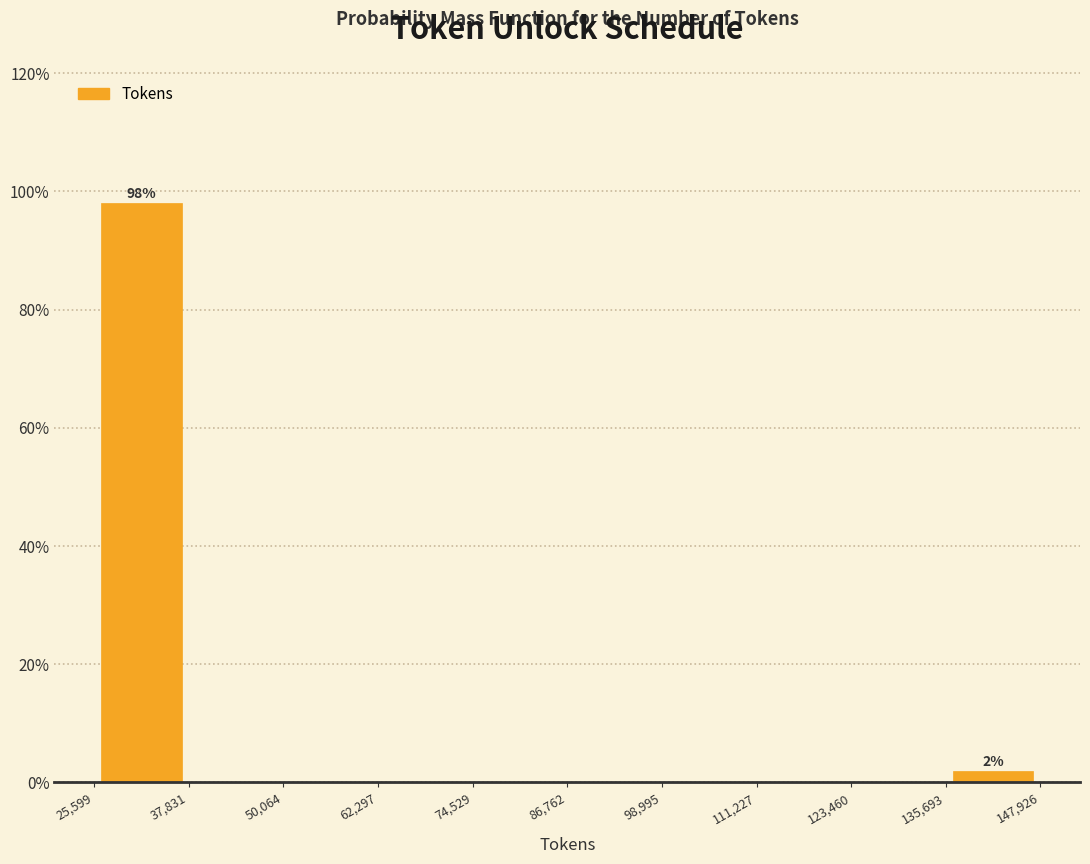

Which range on the x-axis has the tallest bar?

25,599 to 37,831